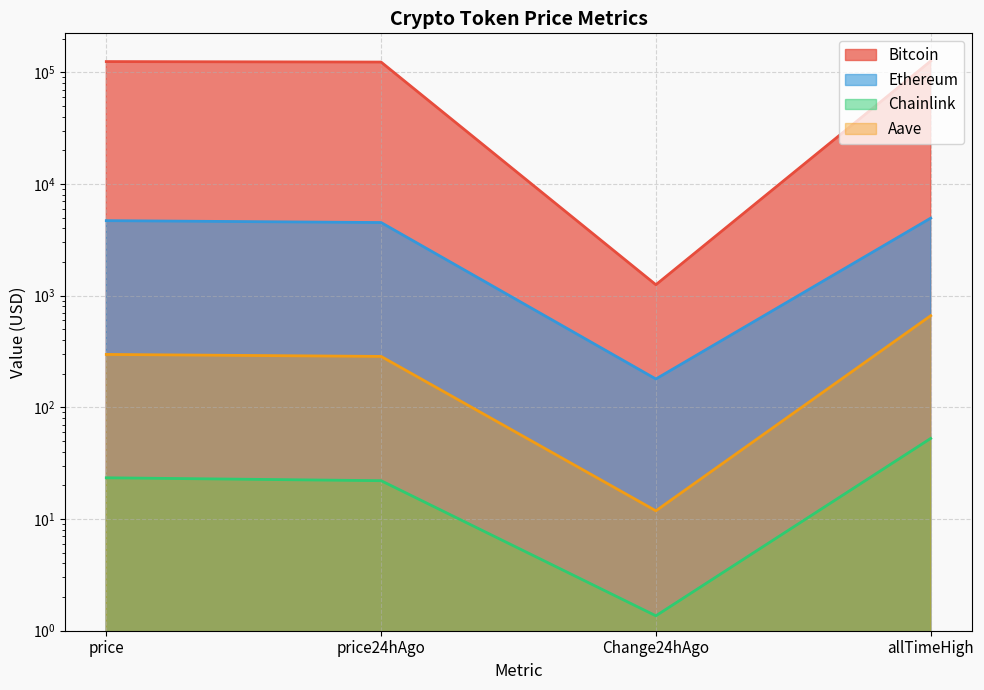

Reading left to right, extract all data points from this chart.

Bitcoin: price=124766.0	price24hAgo=123513.0	Change24hAgo=1253.0	allTimeHigh=126080.0
Ethereum: price=4696.5	price24hAgo=4517.1	Change24hAgo=179.5	allTimeHigh=4946.1
Chainlink: price=23.4	price24hAgo=22.1	Change24hAgo=1.4	allTimeHigh=52.7
Aave: price=297.7	price24hAgo=285.9	Change24hAgo=11.8	allTimeHigh=661.7